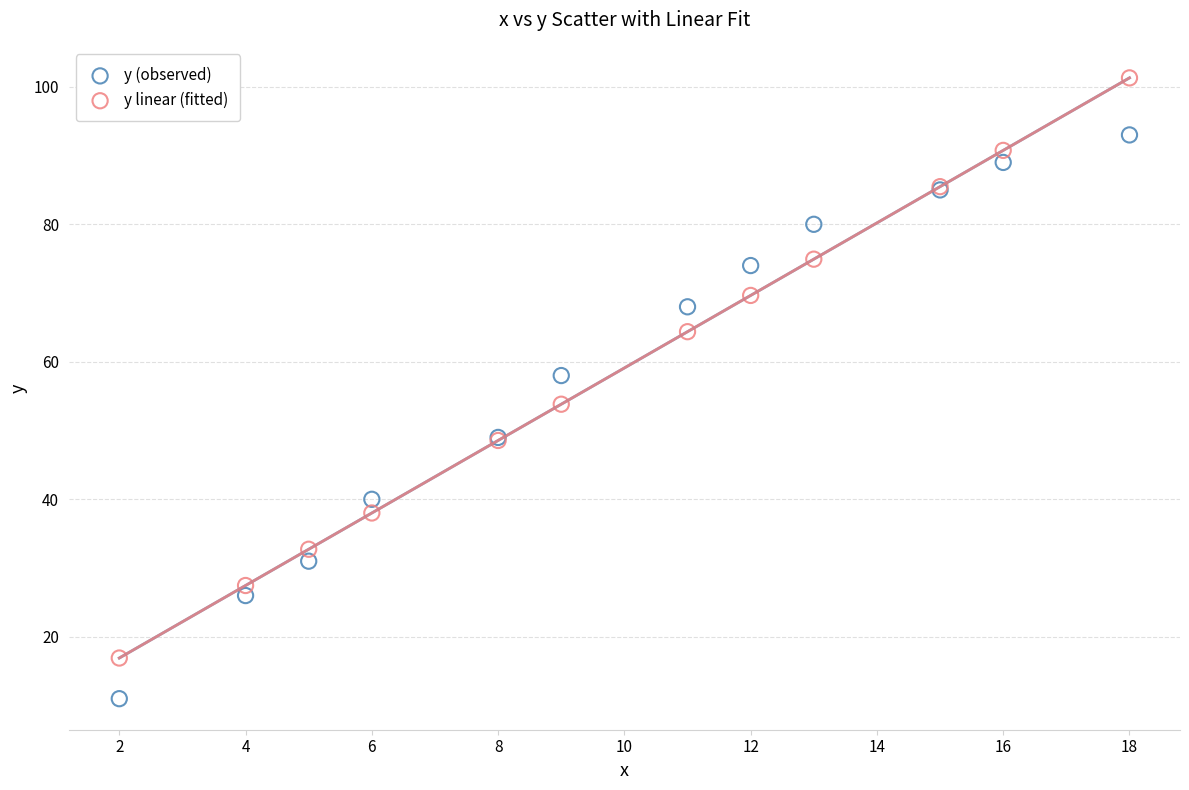

What is the X range (max minus min) for the scatter plot?

16.0